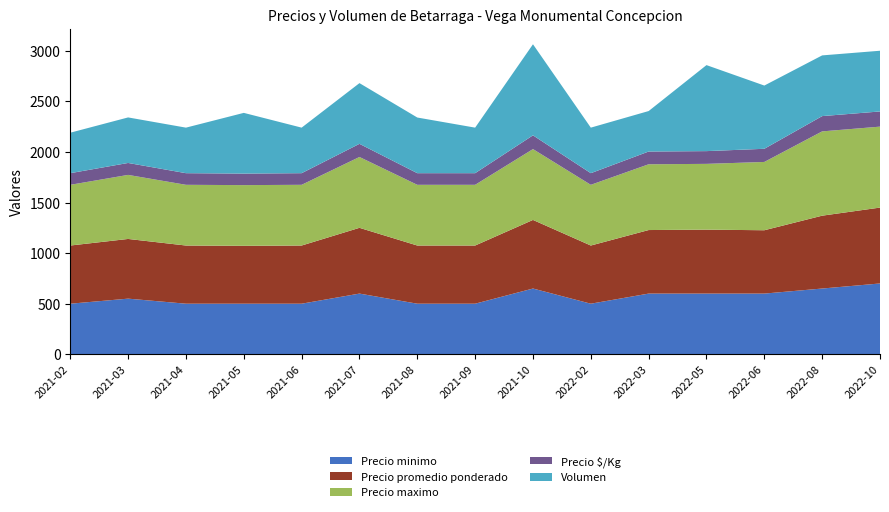

Reading left to right, list all the values displayed in this chart.

Precio minimo: 500	550	500	500	500	600	500	500	650	500	600	600	600	650	700
Precio promedio ponderado: 575	590	575	572	575	650	575	575	678	575	628	632	626	720	750
Precio maximo: 600	633	600	600	600	700	600	600	700	600	650	650	675	833	800
Precio $/Kg: 115	118	115	114	115	130	115	115	136	115	126	126	130	151	150
Volumen: 400	450	450	600	450	600	550	450	900	450	400	850	625	600	600